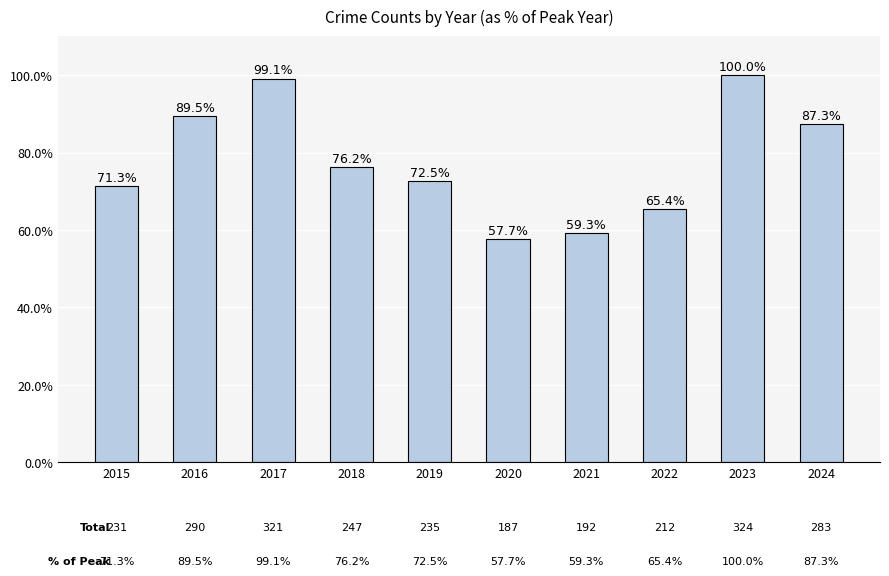

Rank the categories by value from lowest to highest.

2020, 2021, 2022, 2015, 2019, 2018, 2024, 2016, 2017, 2023